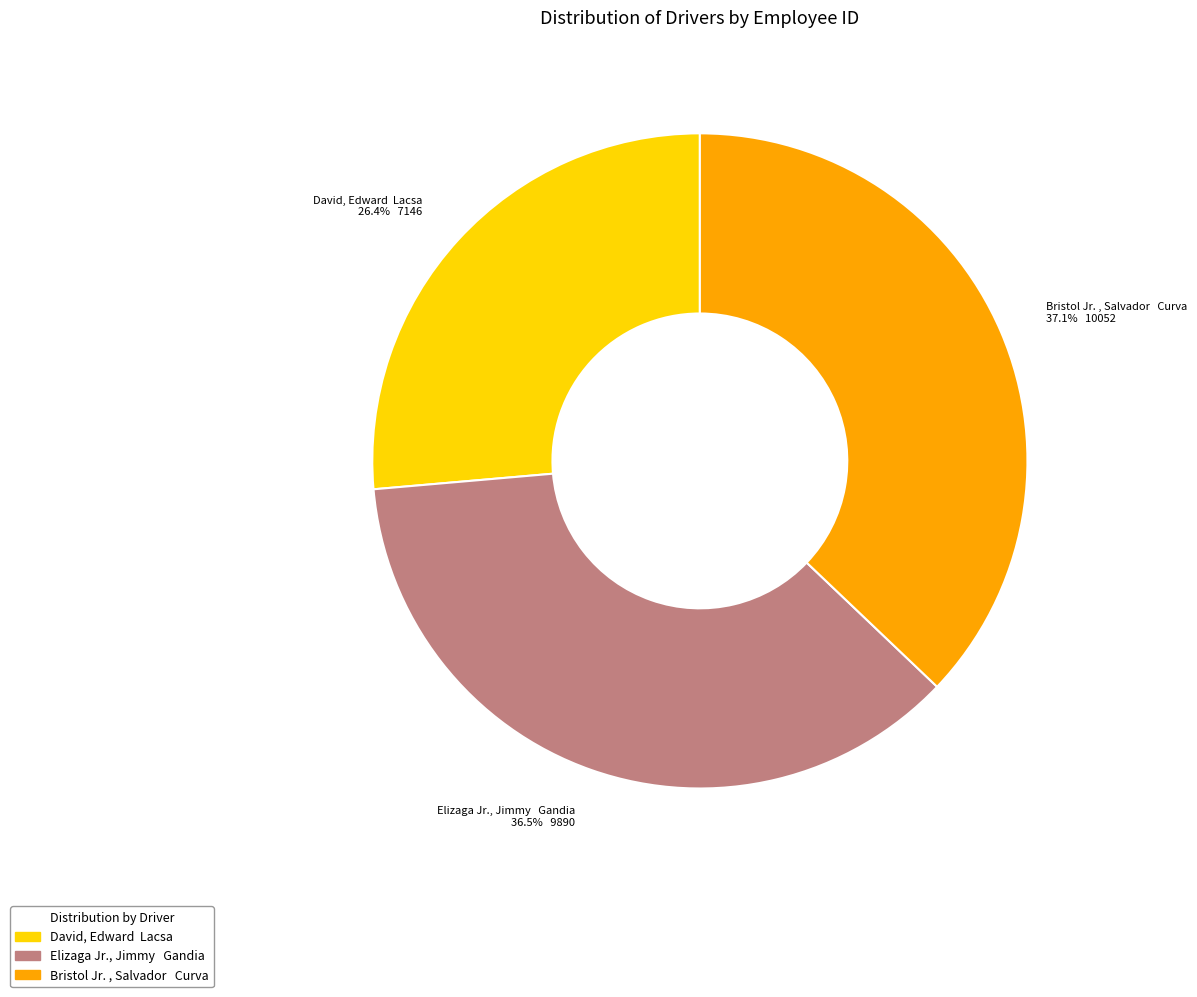

Does David, Edward Lacsa represent more than half of the total?

No